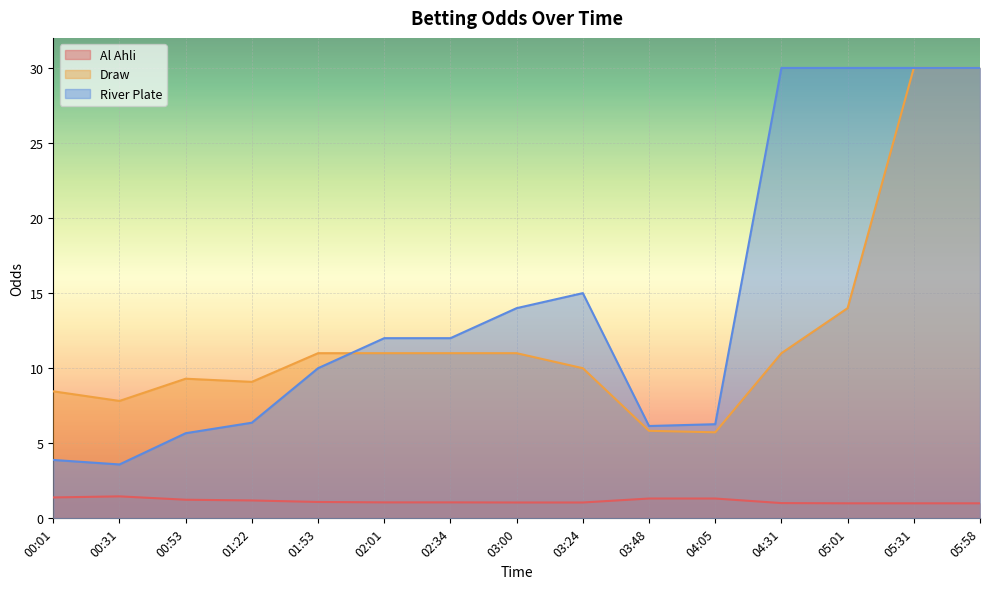

Is the value of River Plate at 01:53 greater than the value of Draw at 04:31?

No